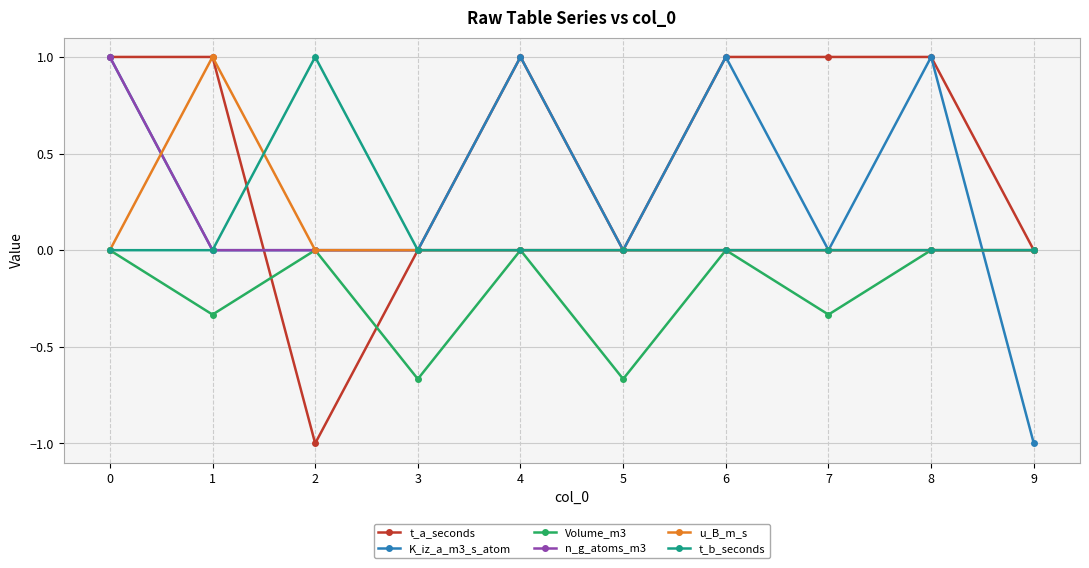

What are all the series names shown in the legend?

t_a_seconds, K_iz_a_m3_s_atom, Volume_m3, n_g_atoms_m3, u_B_m_s, t_b_seconds